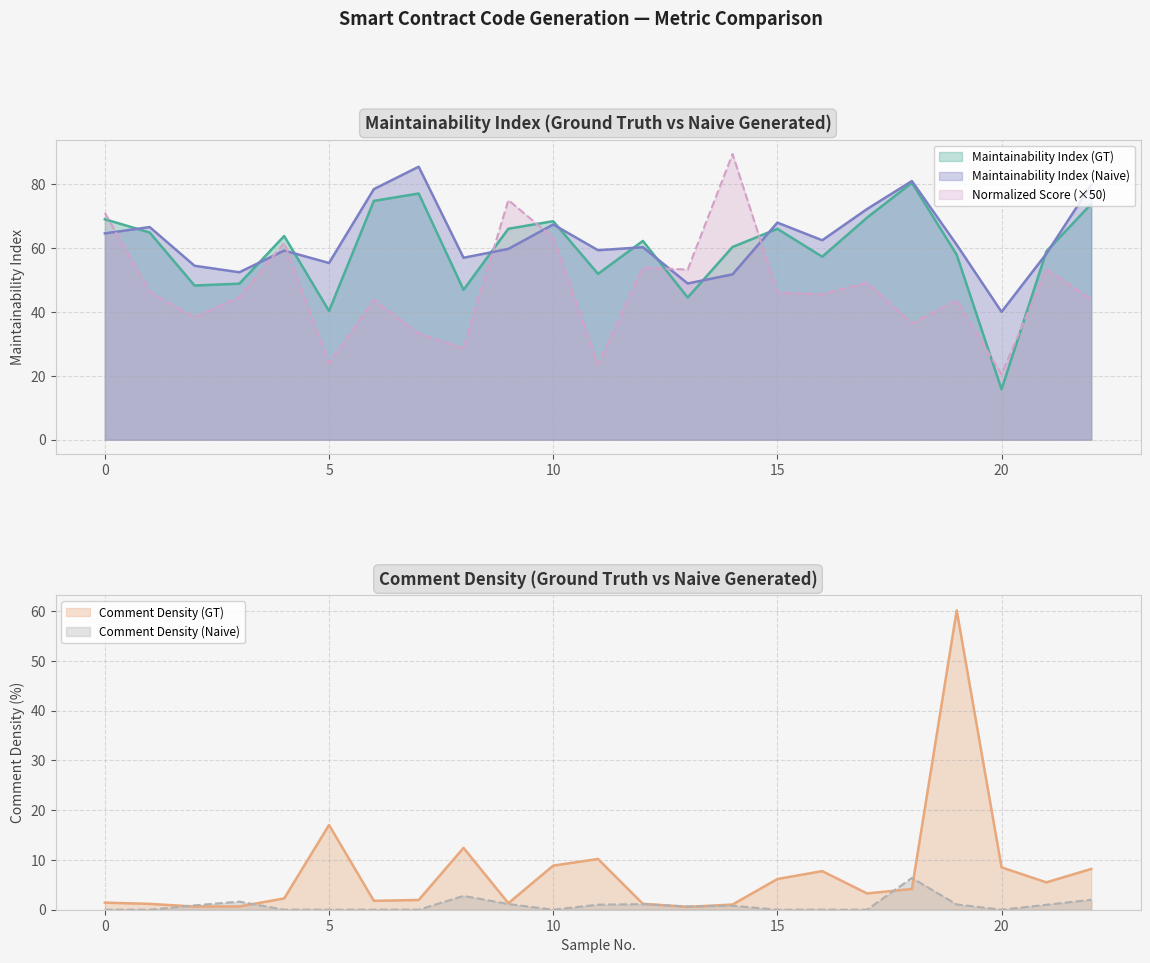

Which series has the largest range (max minus min)?

Normalized Score